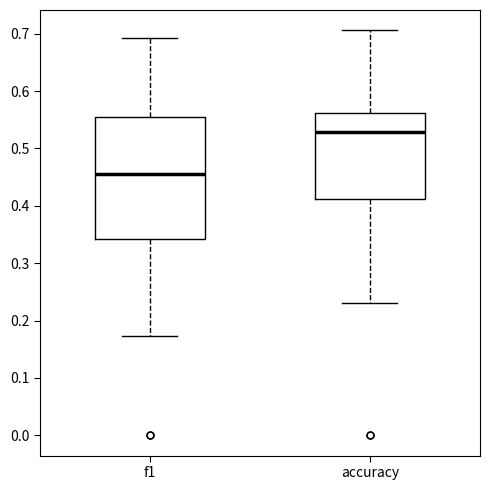

Reading left to right, read every box against the y-axis: the position of its median line, the range the box covers, and the ends of its whiskers. The values are not printed on the chart, so give them approximately, as read against the axis.

f1: median 0.46, box 0.34 to 0.56, whiskers 0.17 to 0.69
accuracy: median 0.53, box 0.41 to 0.56, whiskers 0.23 to 0.71